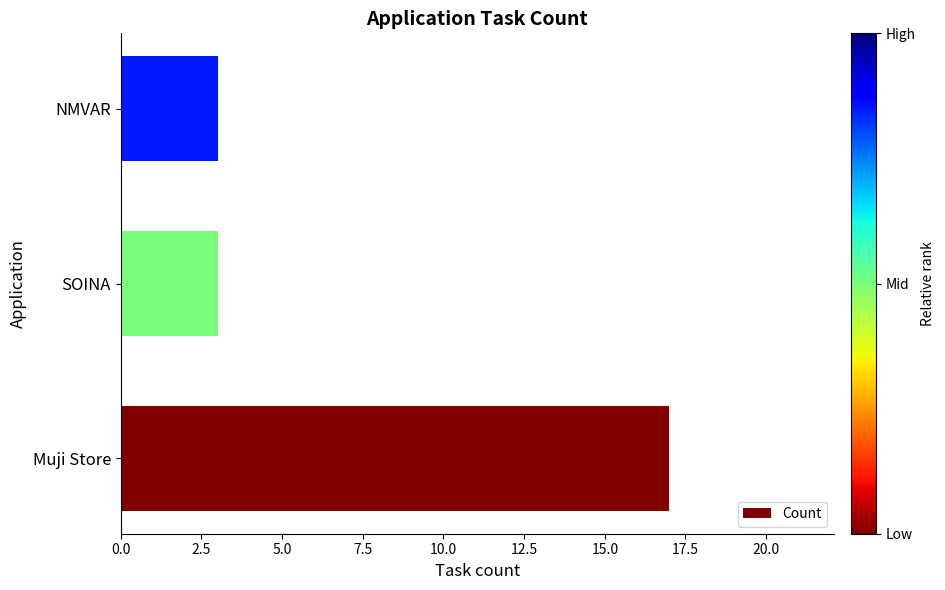

Does the chart contain stacked bars?

No